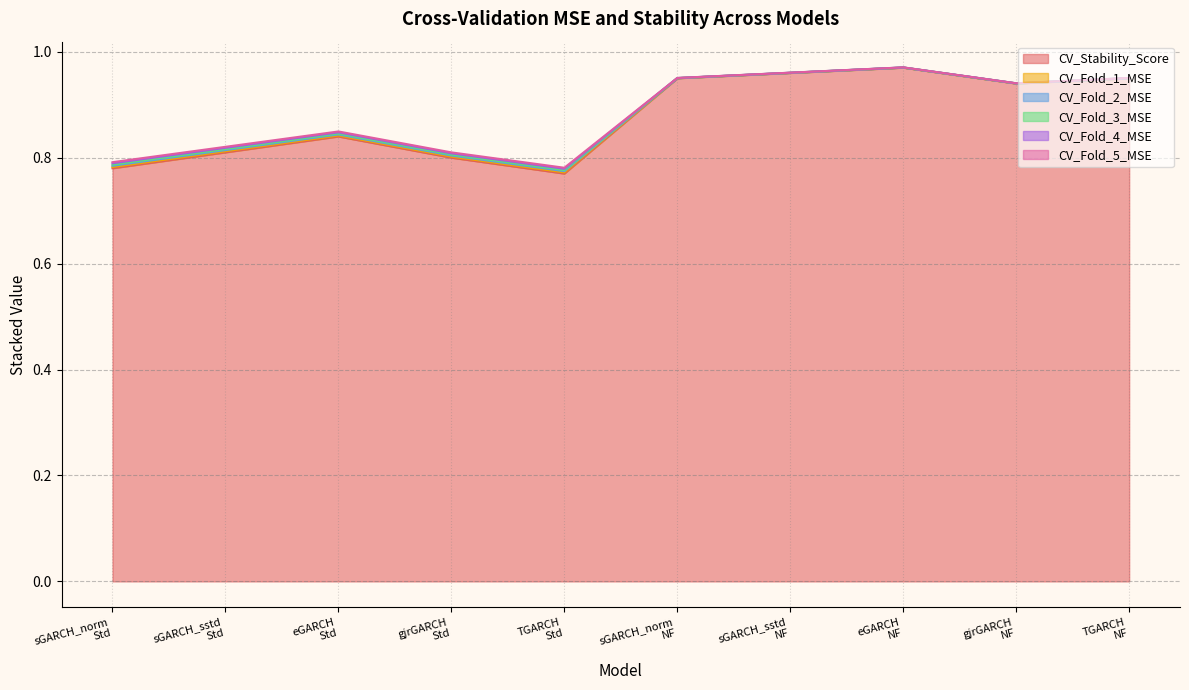

How many CV_Fold_5_MSE values are between 0 and 1?

10